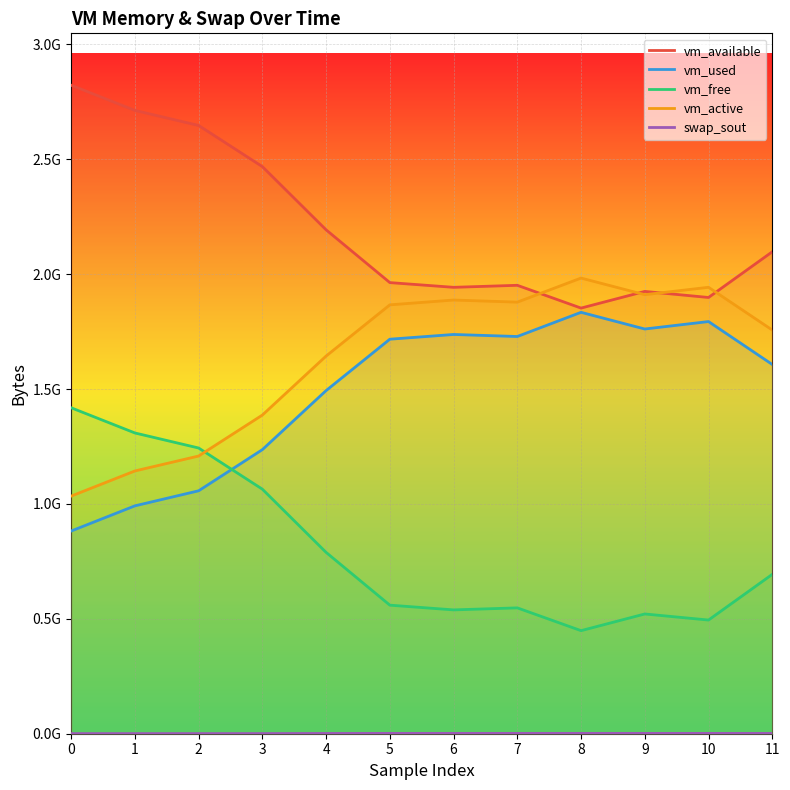

Does the chart display data point markers on the line(s)?

No